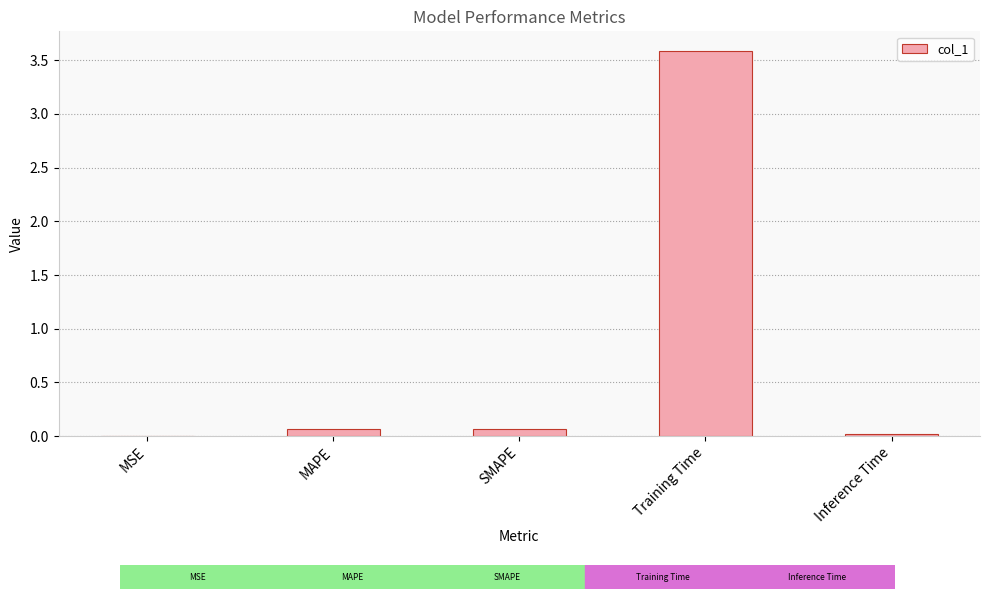

True or false: the data shows 6.2 at Training Time.

False